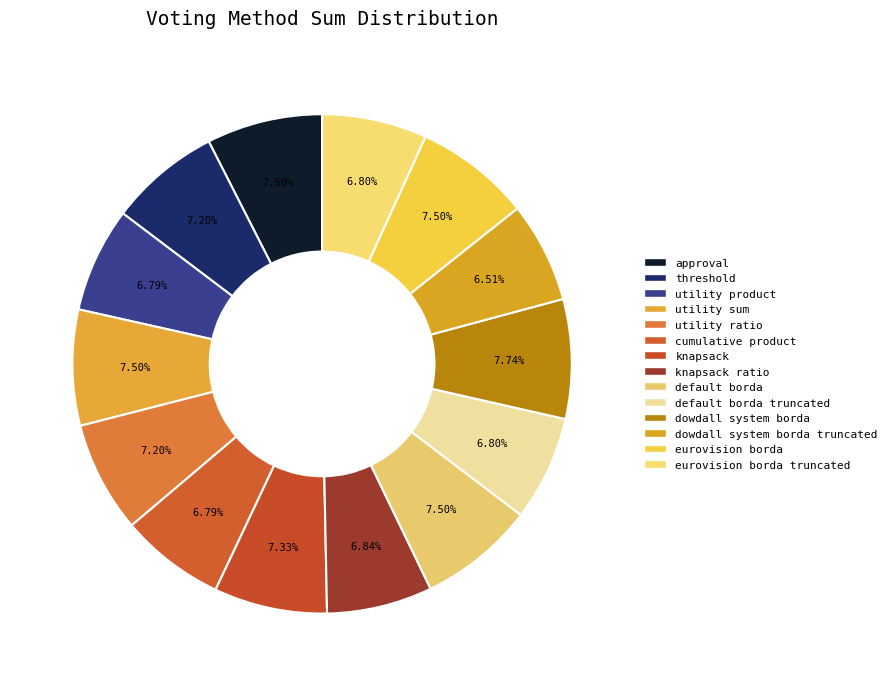

Count the number of slices in the pie.

14